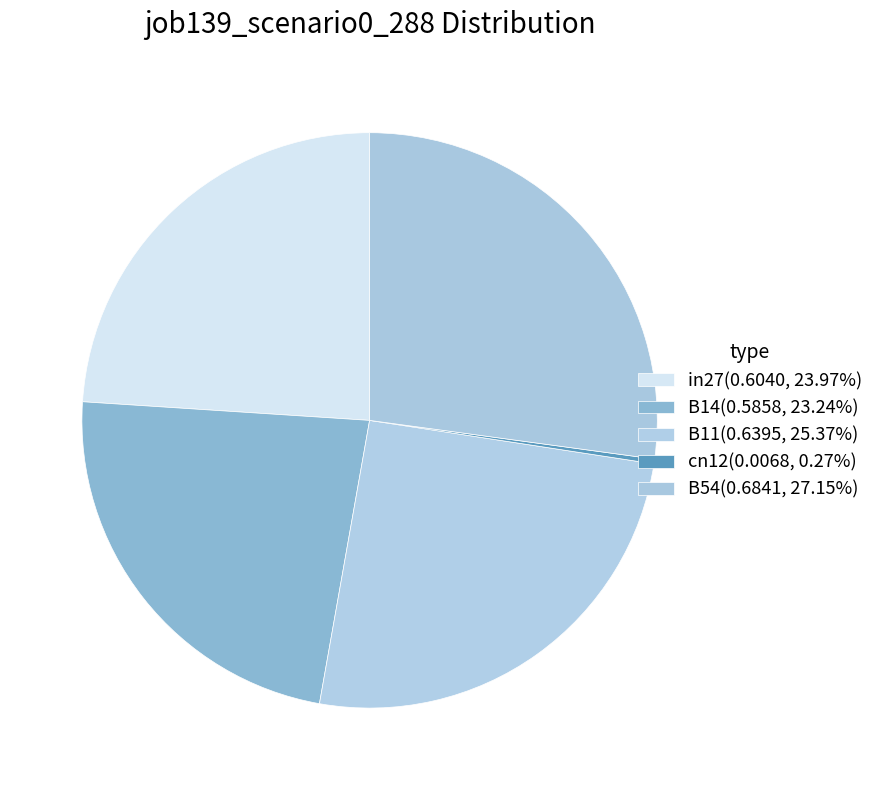

Does any single category account for the majority?

No